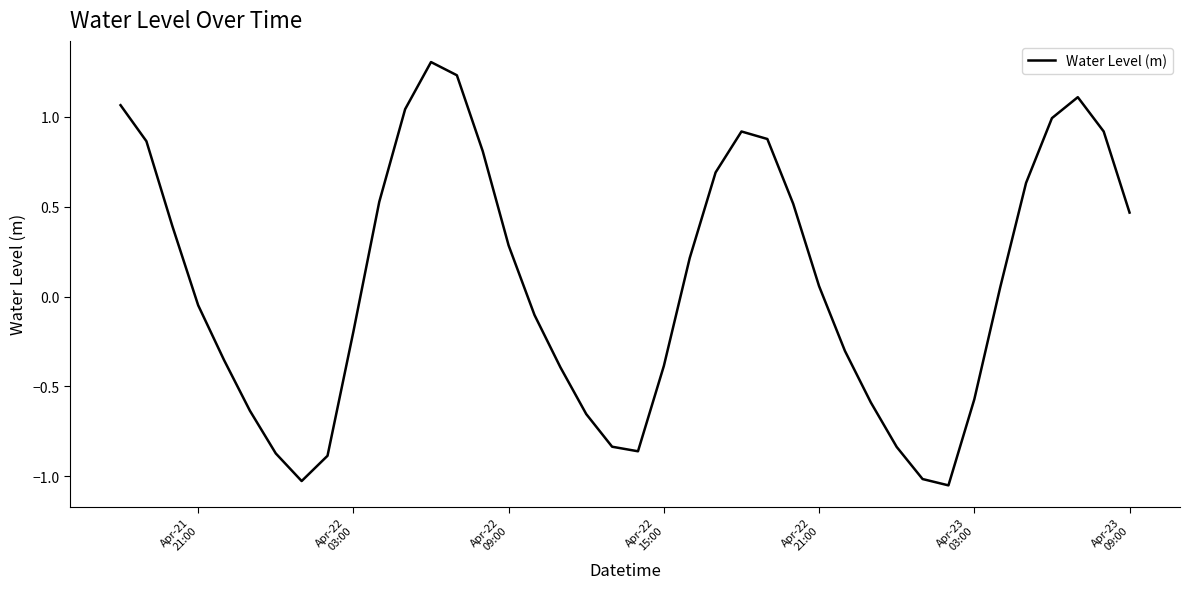

What is the greatest value displayed?

1.3